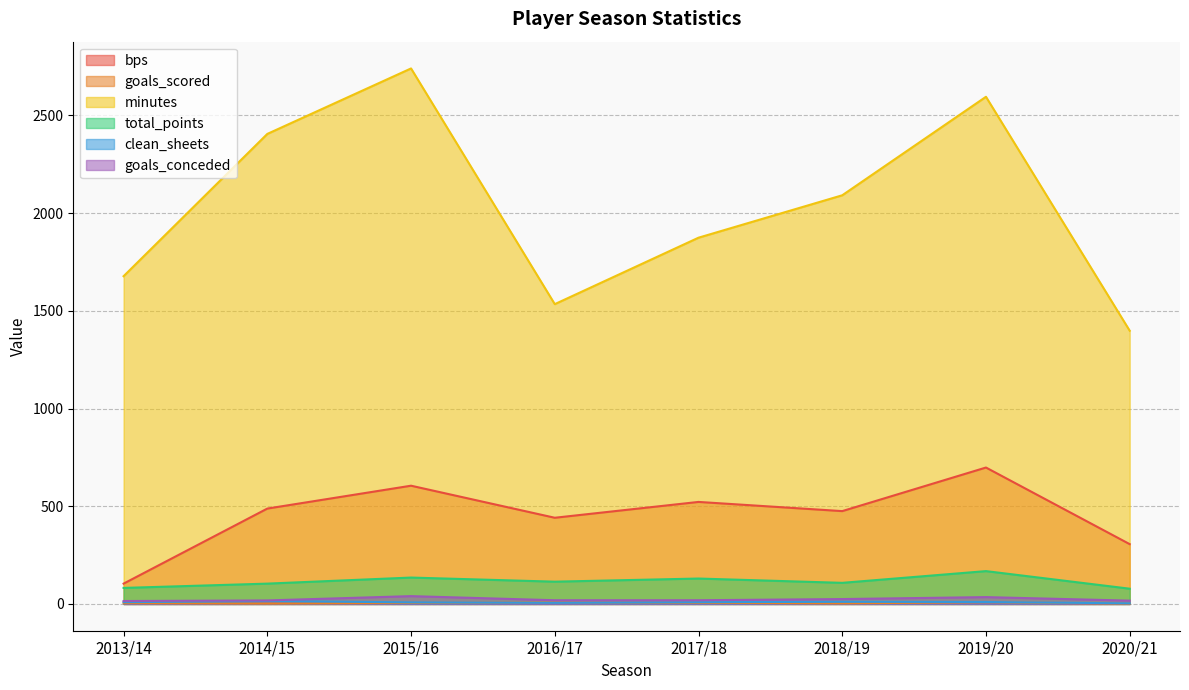

What are all the series names shown in the legend?

bps, goals_scored, minutes, total_points, clean_sheets, goals_conceded